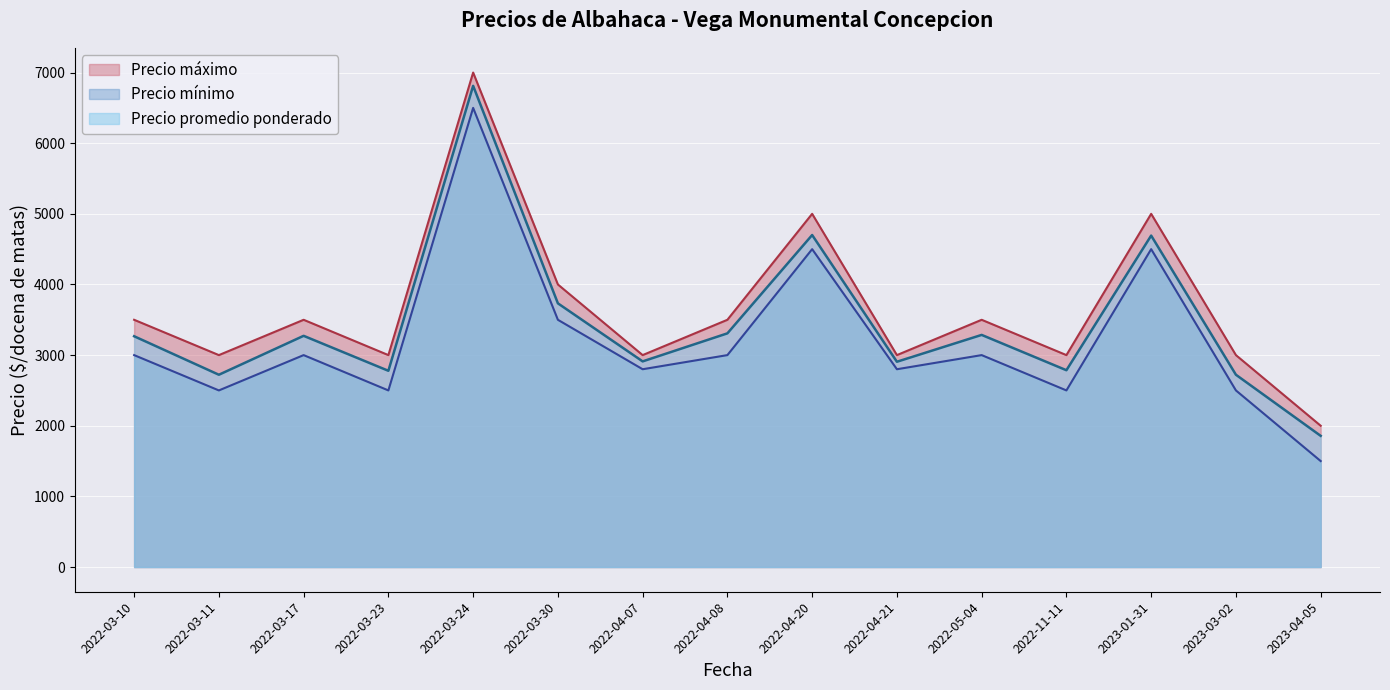

What is the highest value of the Precio maximo series?

7000